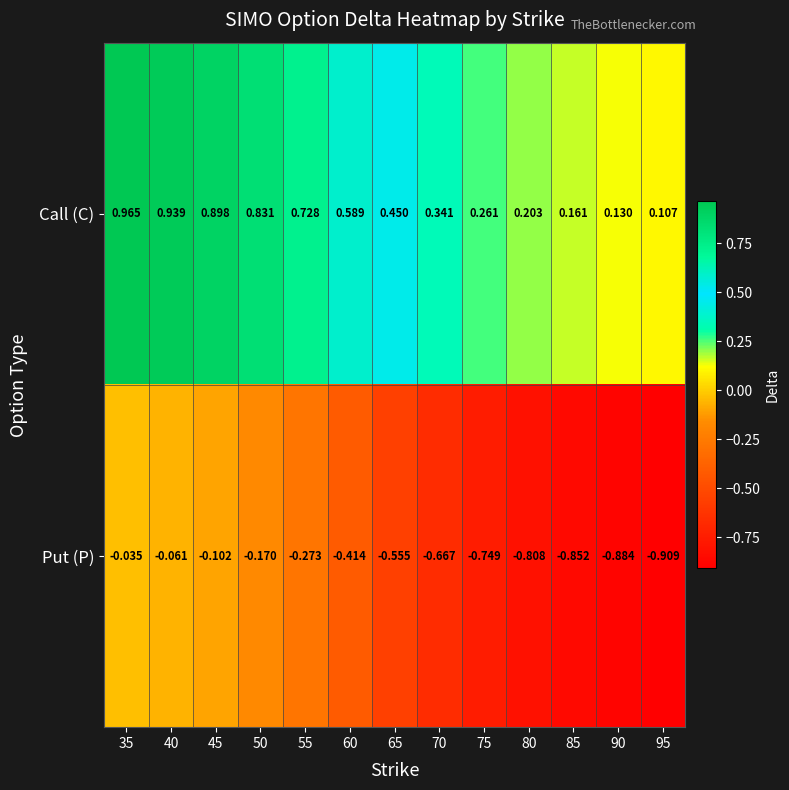

Rank the series by their maximum value, from highest to lowest.

Call (C), Put (P)